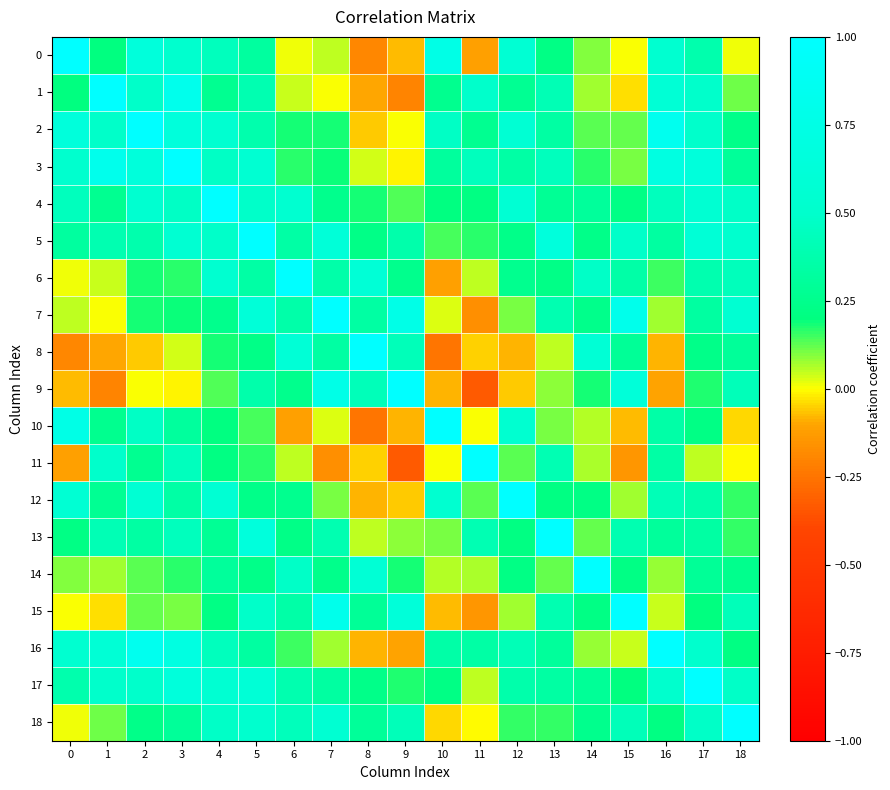

What is the total value across all series at 0?

5.4